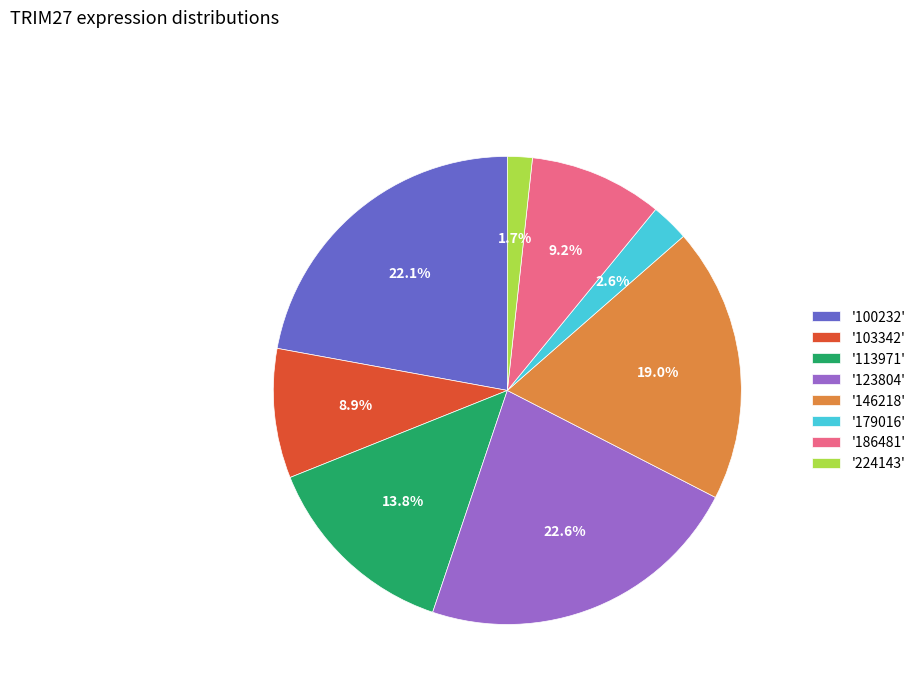

Approximately how many times larger is the value at '113971' compared to '123804'?

0.6